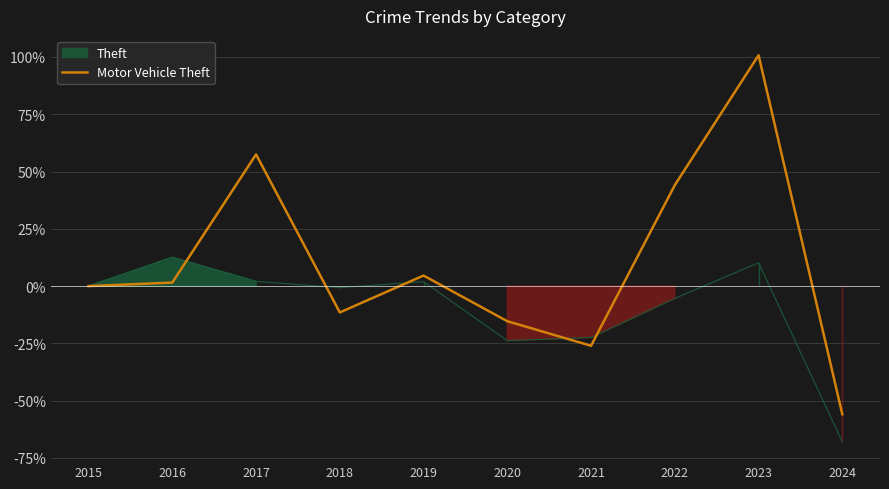

Which has a higher value, 2023 or 2022?

2023